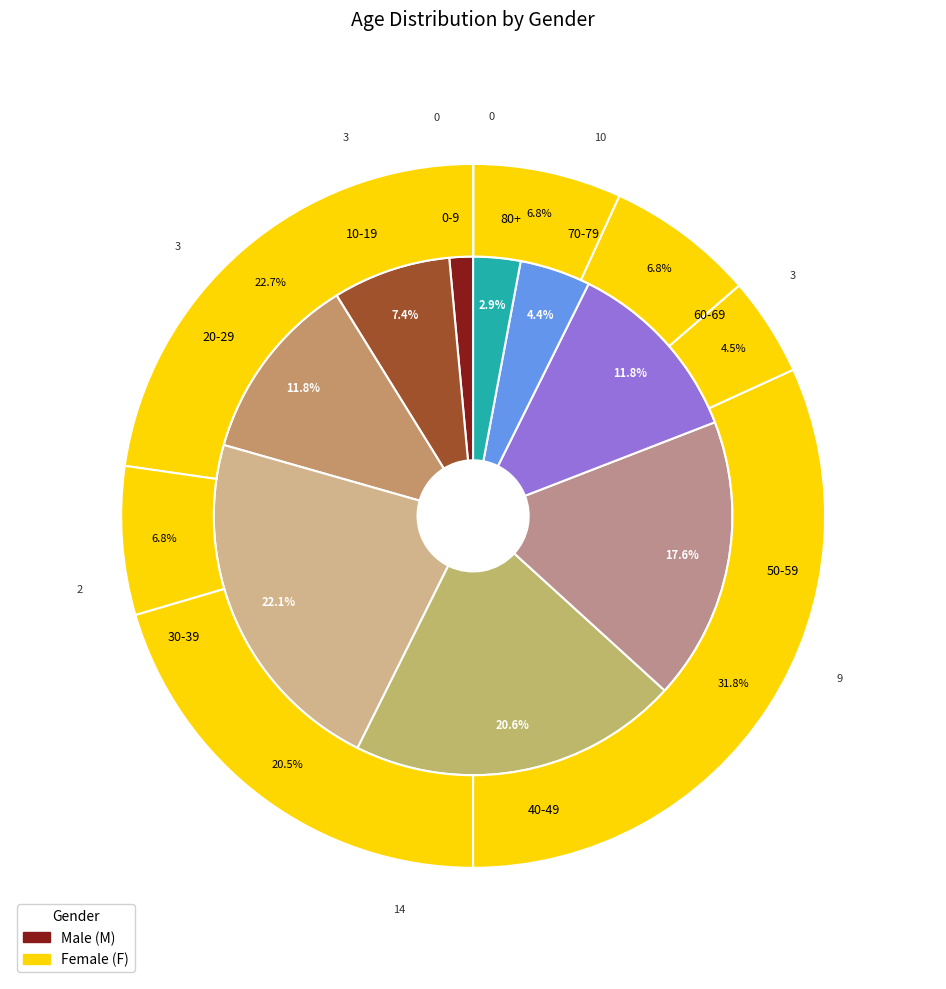

To the nearest percent, what is the combined percentage of 0-9 and 40-49?

22%